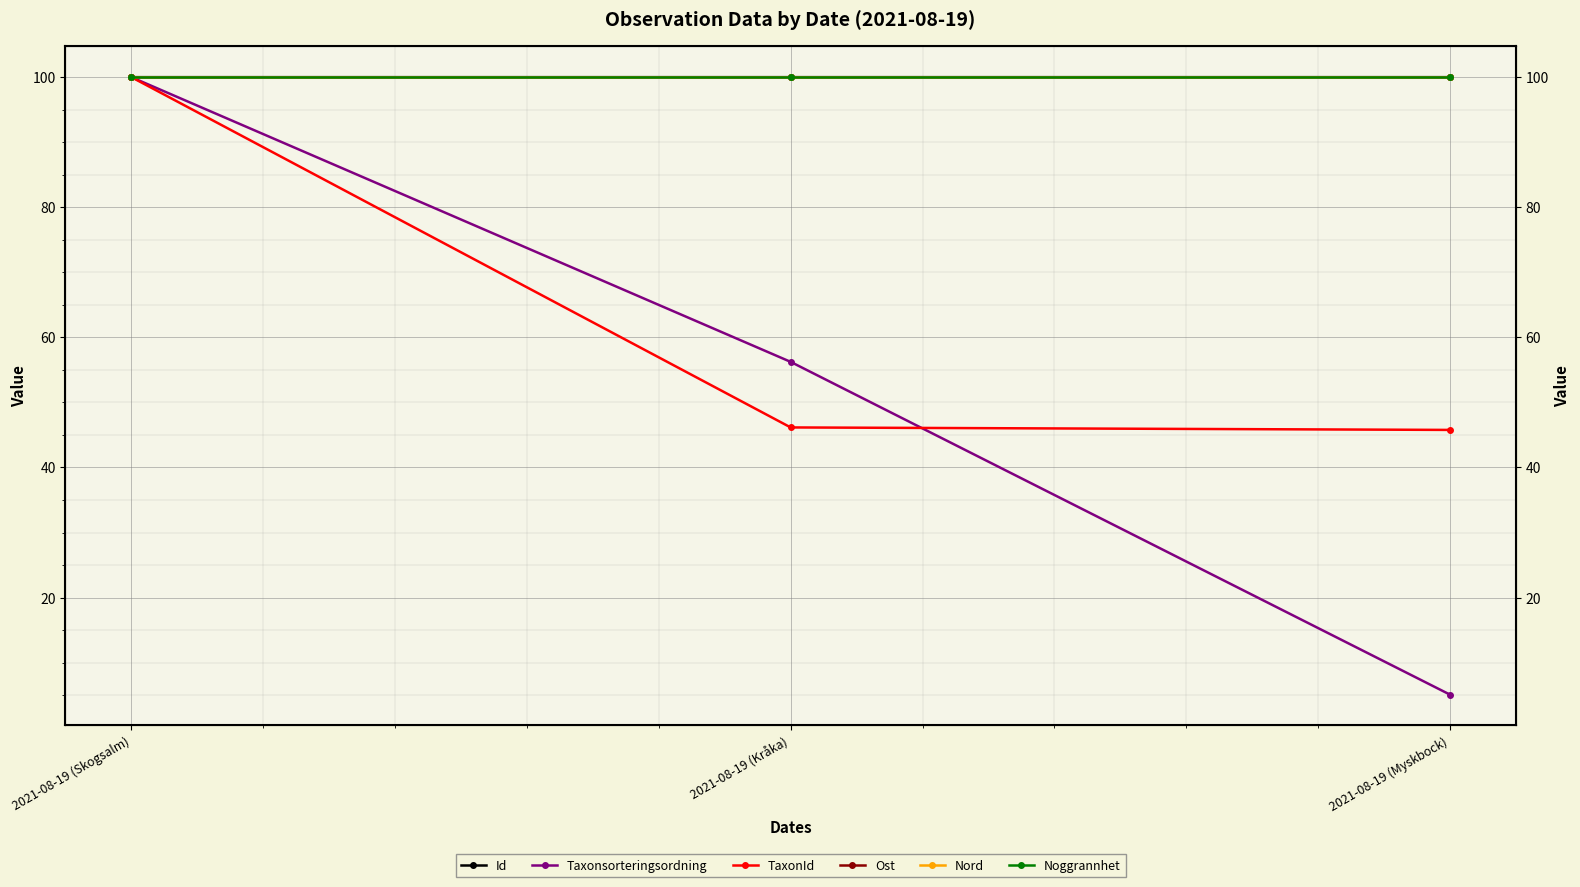

How many lines are shown in the chart?

6